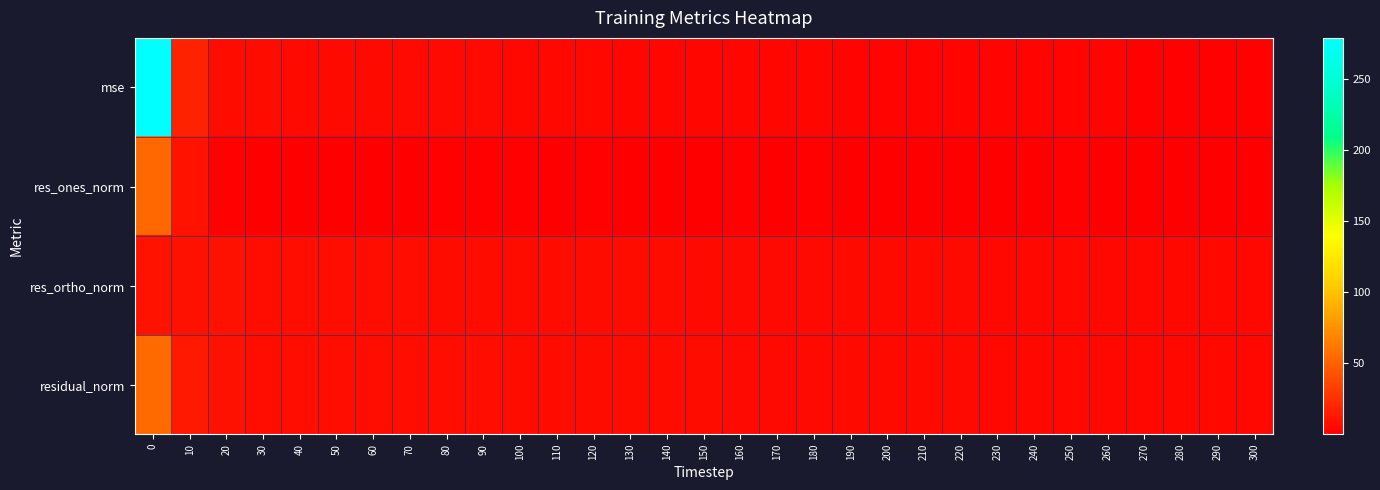

What is the spread (max minus min) of values at 250?

3.7